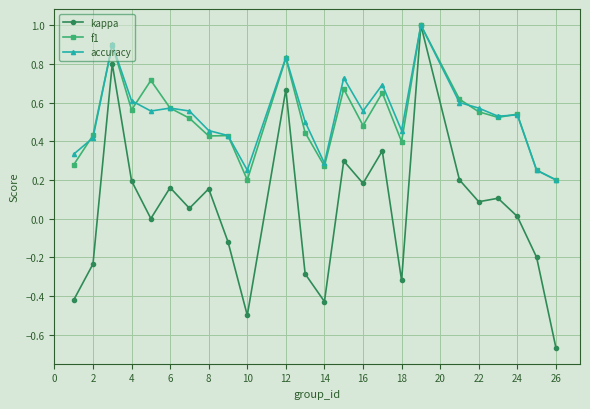

Which series has the largest range (max minus min)?

kappa